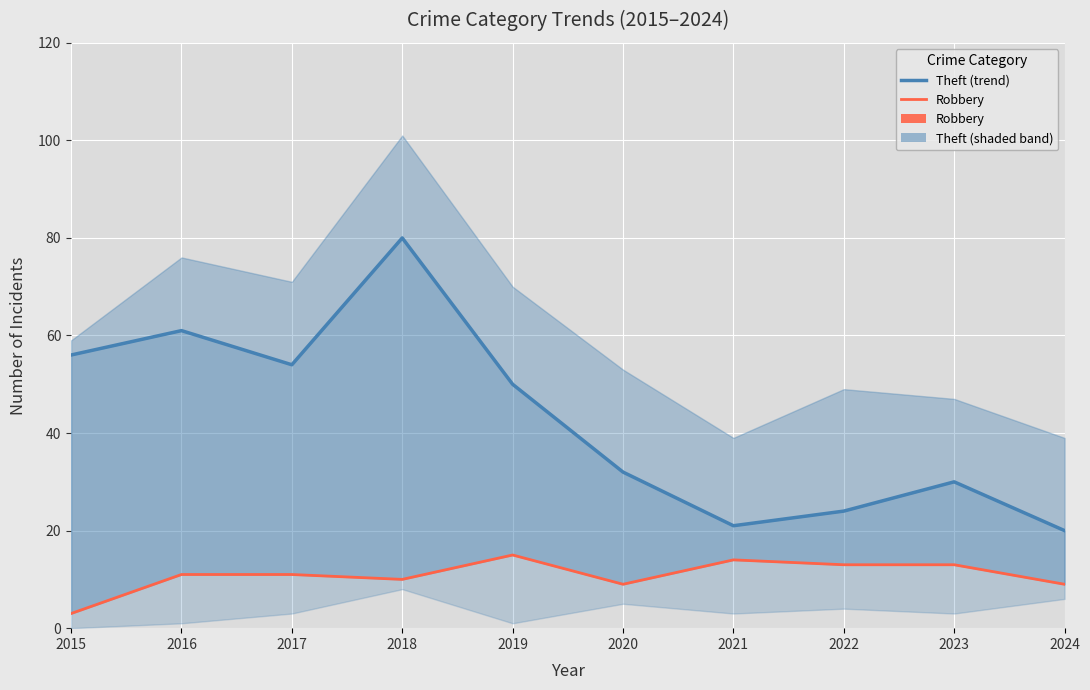

Which label corresponds to the smallest value in the chart?

2015